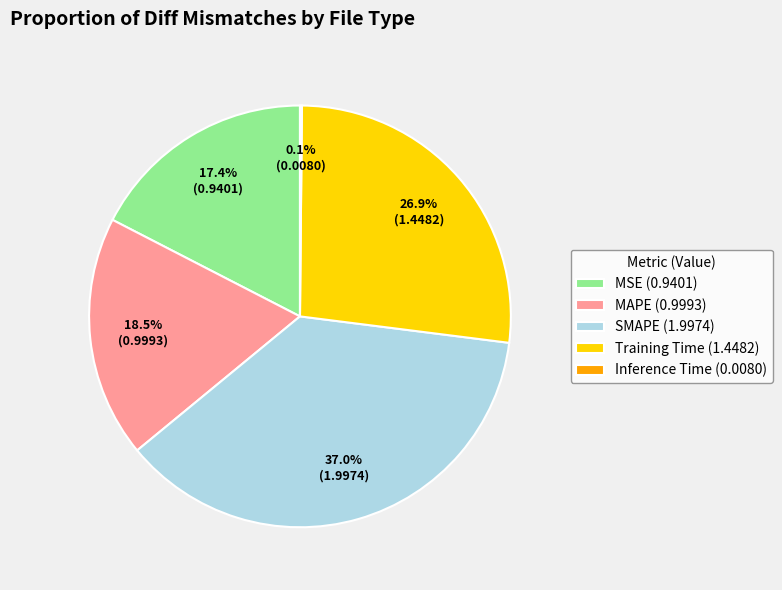

To the nearest percent, what is the combined percentage of Training Time and SMAPE?

64%